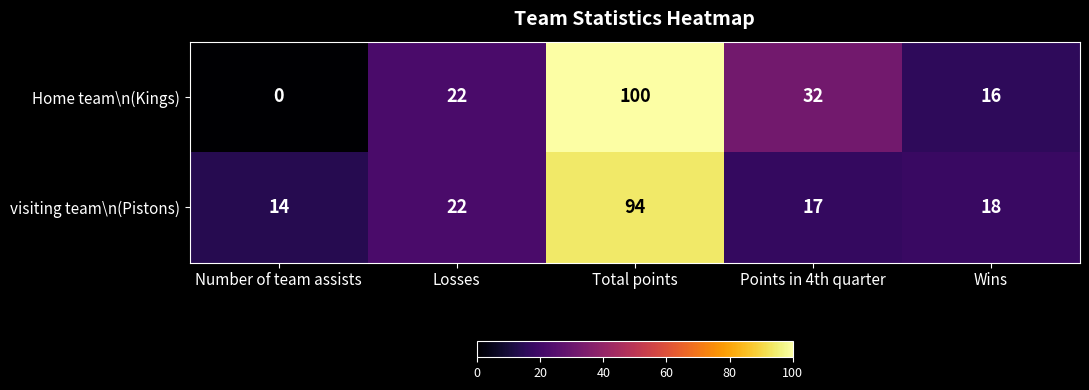

How many data points does each series have?

5